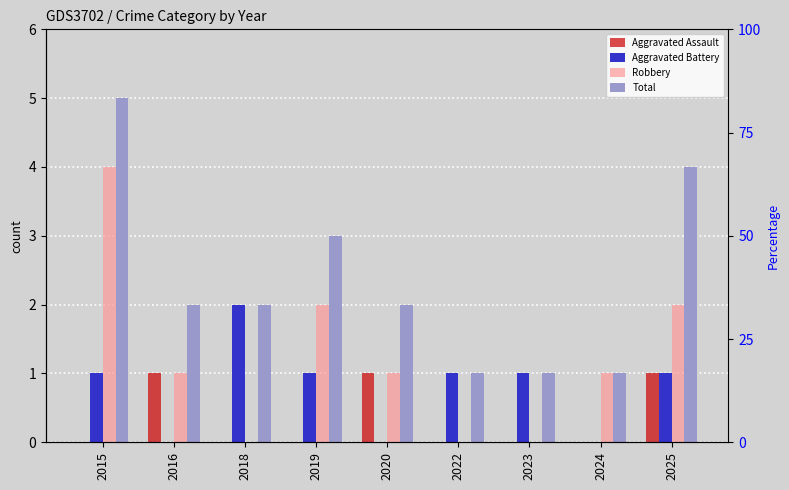

What is the value of the Aggravated Assault bar at the 2nd from the left?

1